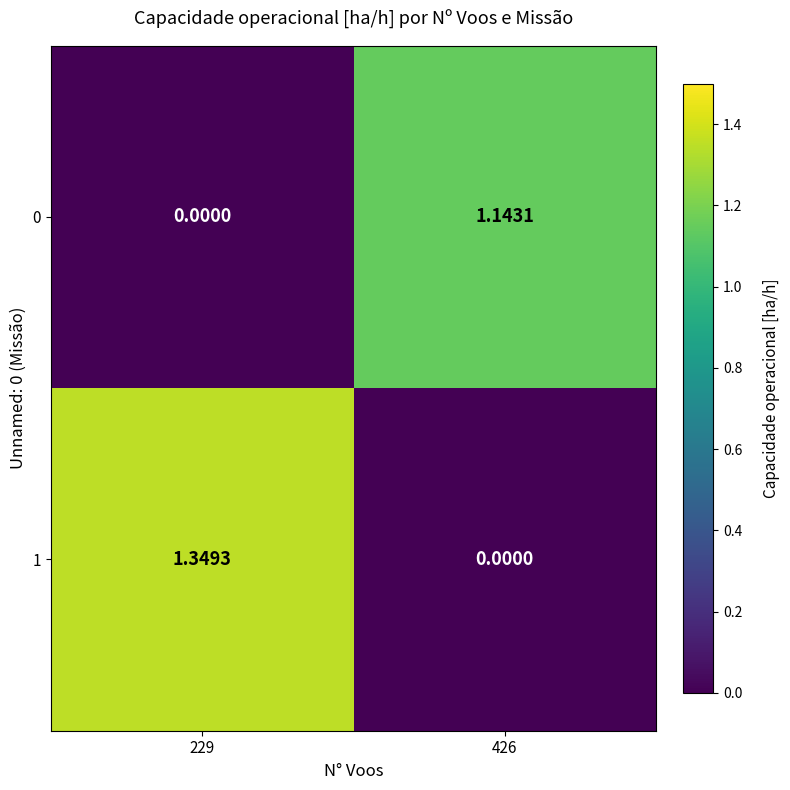

How many data points does each series have?

2